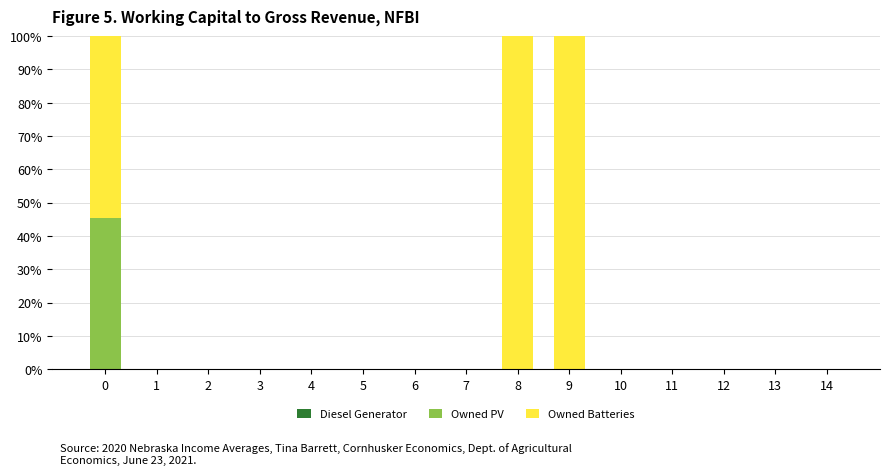

Is it true that Owned PV equals 0.0 at 4?

True